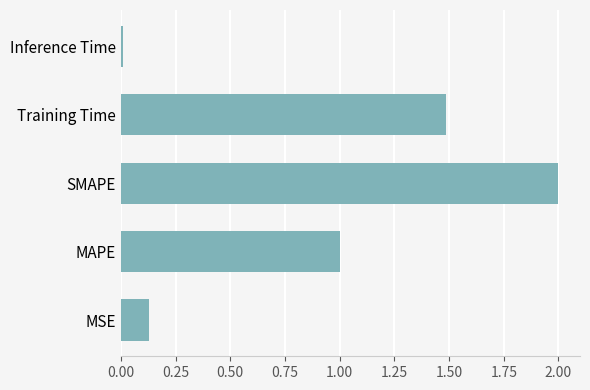

List the labels in order of value, smallest first.

Inference Time, MSE, MAPE, Training Time, SMAPE